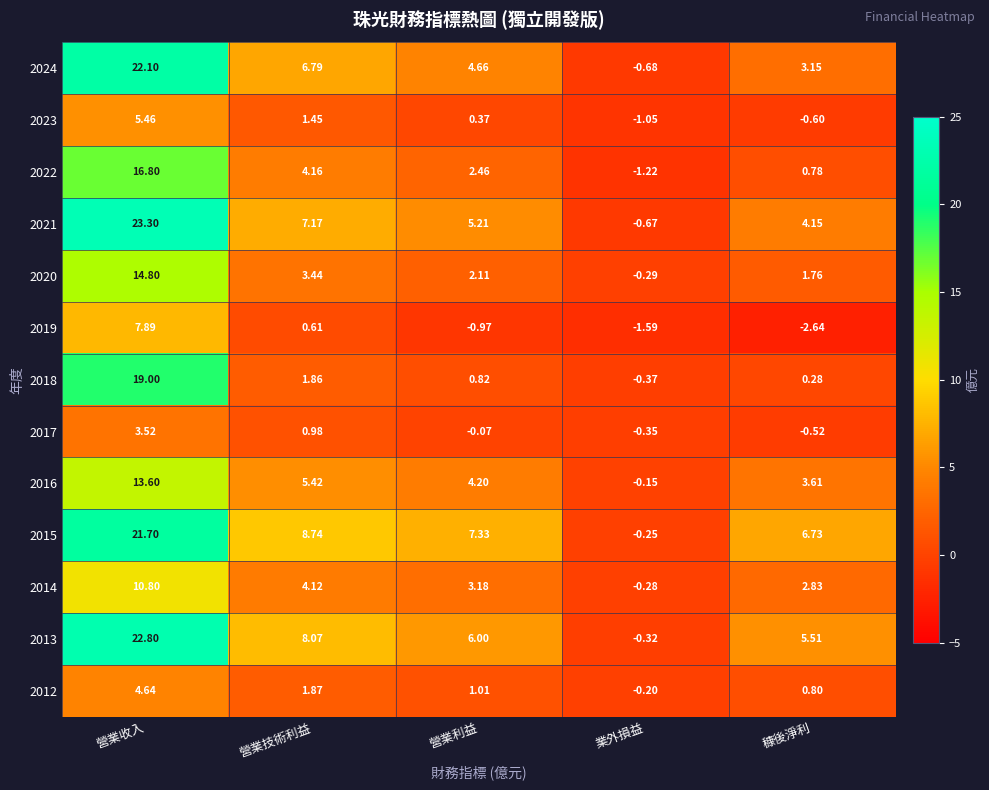

Where is 2014 nearest to the value 5?

營業技術利益